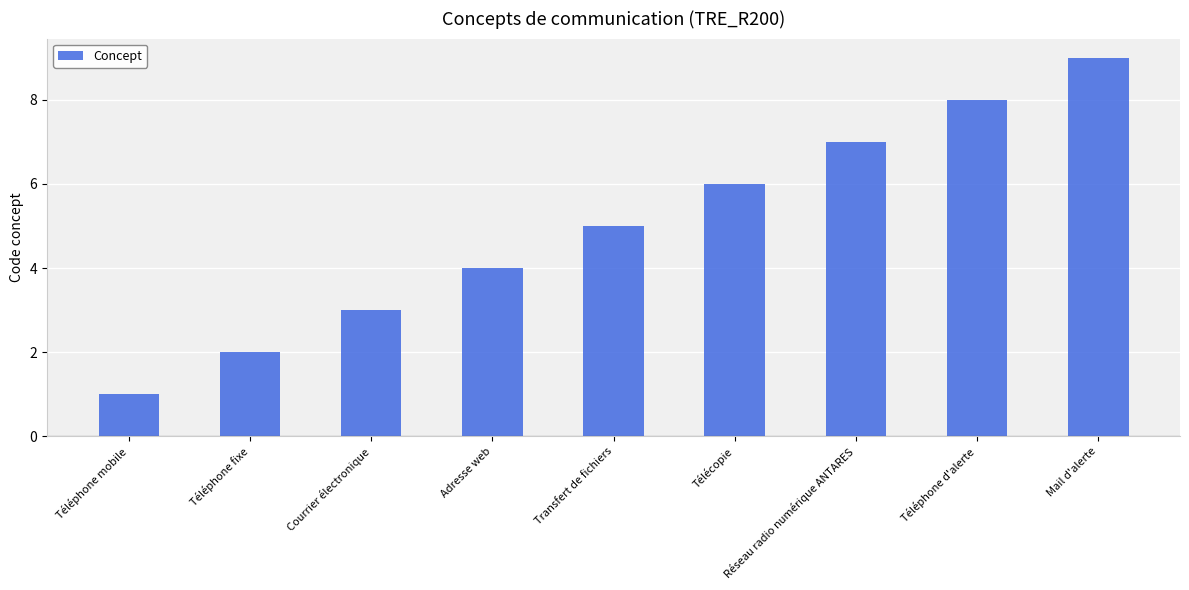

List the labels in order of value, smallest first.

Téléphone mobile, Téléphone fixe, Courrier électronique, Adresse web, Transfert de fichiers, Télécopie, Réseau radio numérique ANTARES, Téléphone d'alerte, Mail d'alerte